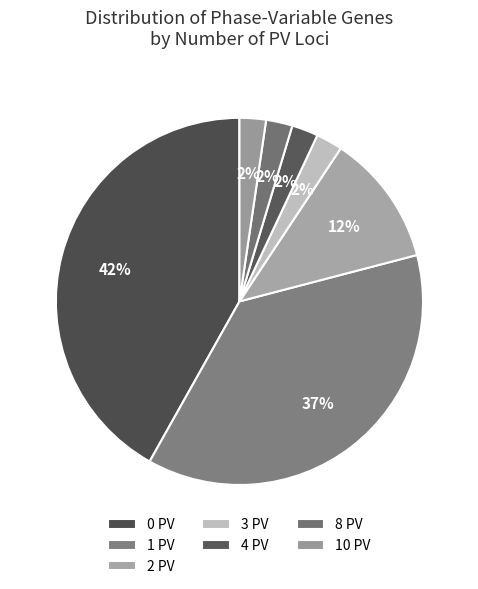

How many segments does this pie chart have?

7